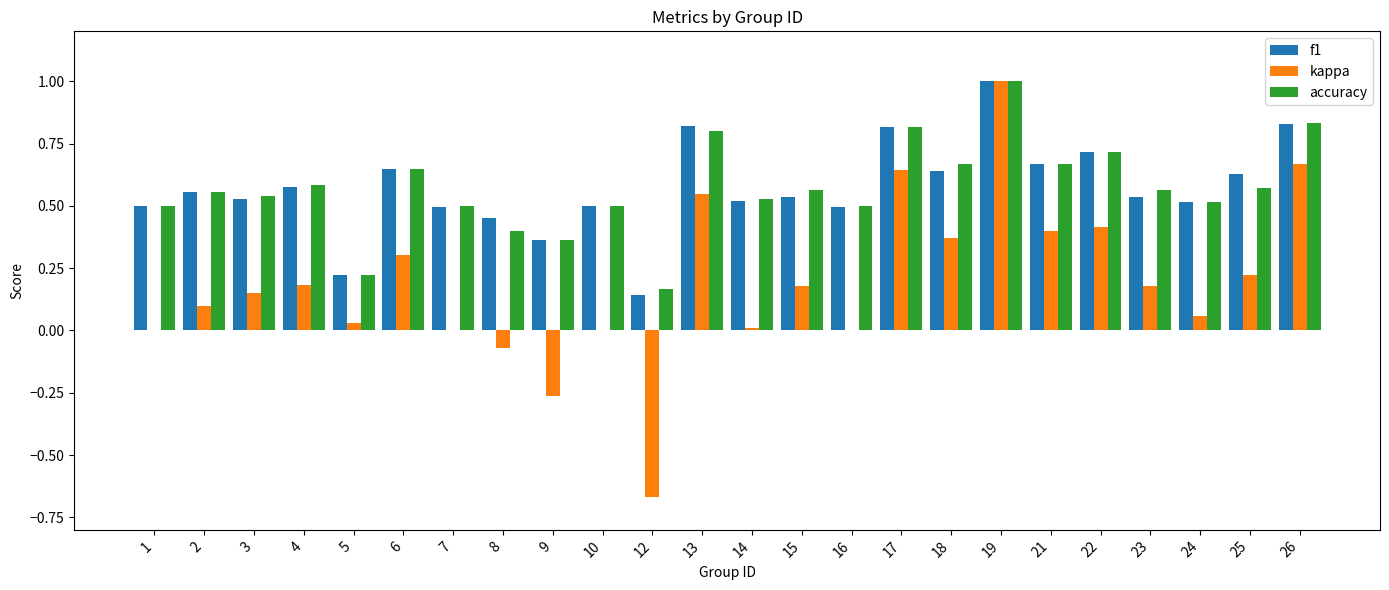

The value of kappa at 17 is 0.6. True or false?

True